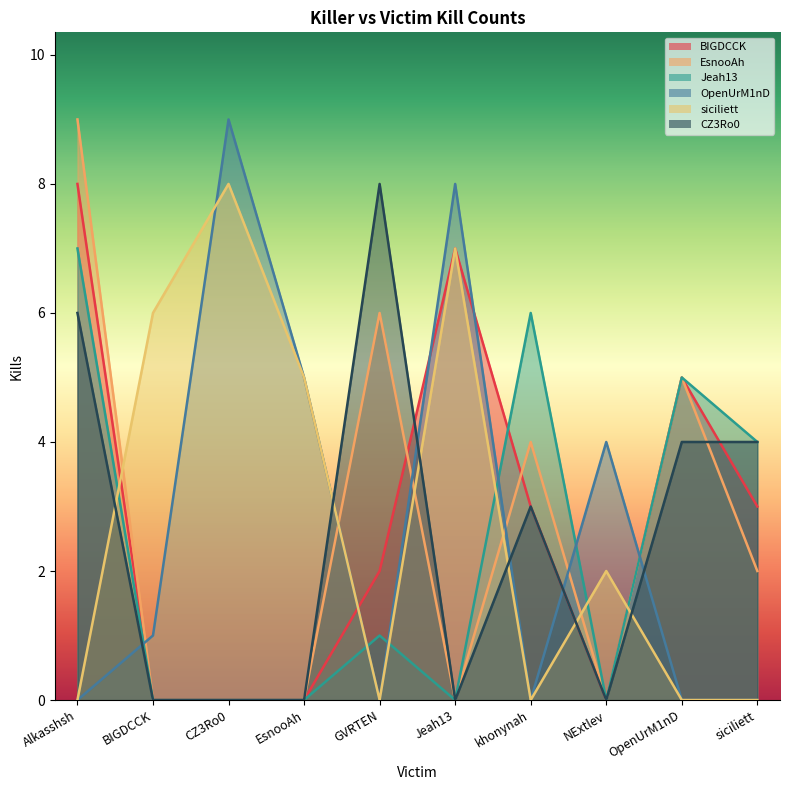

What is the spread (max minus min) of values at CZ3Ro0?

9